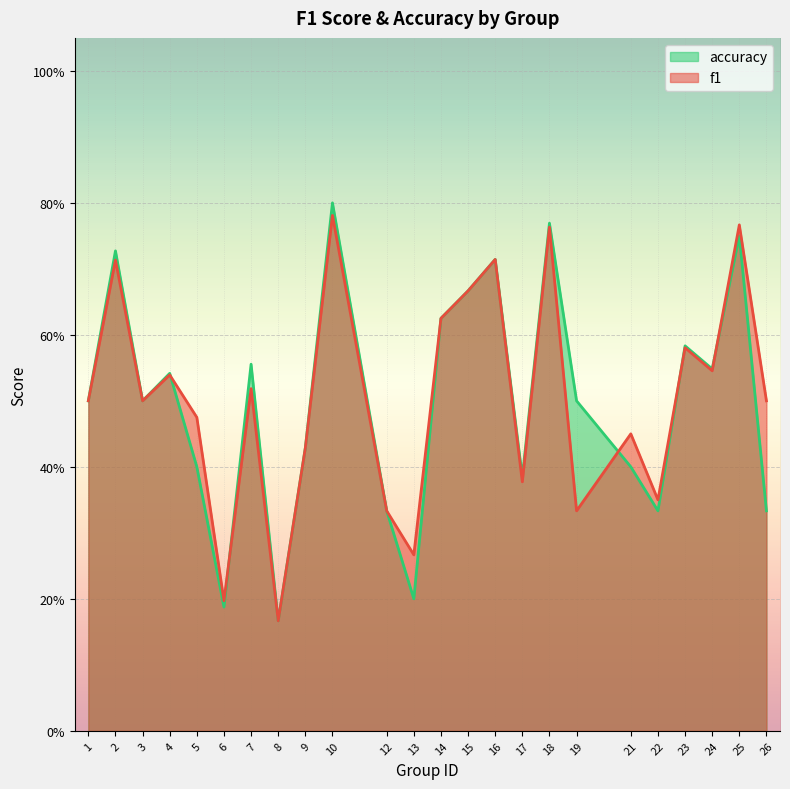

Does the chart display data point markers on the line(s)?

No